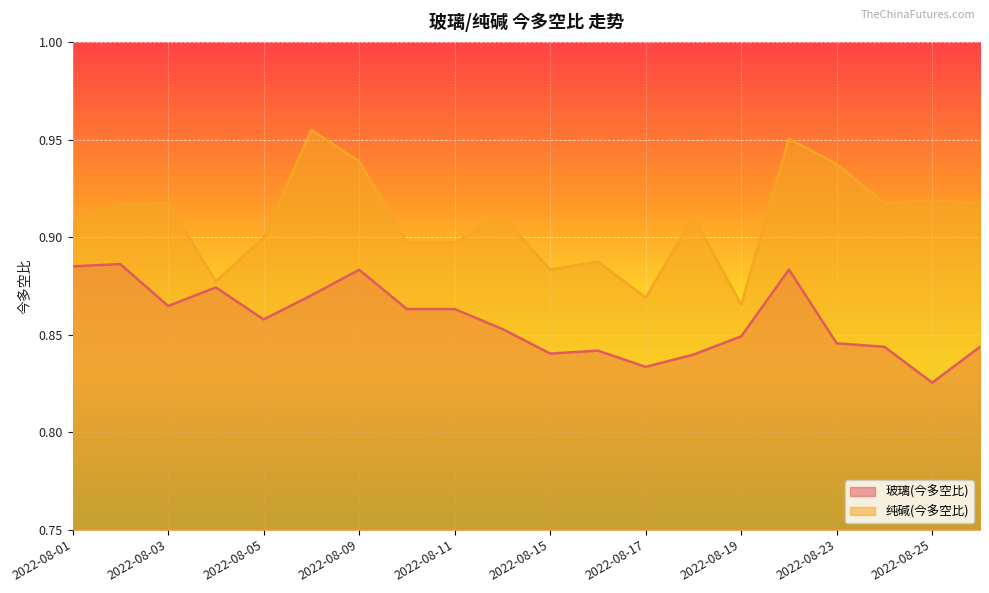

How many lines are shown in the chart?

2